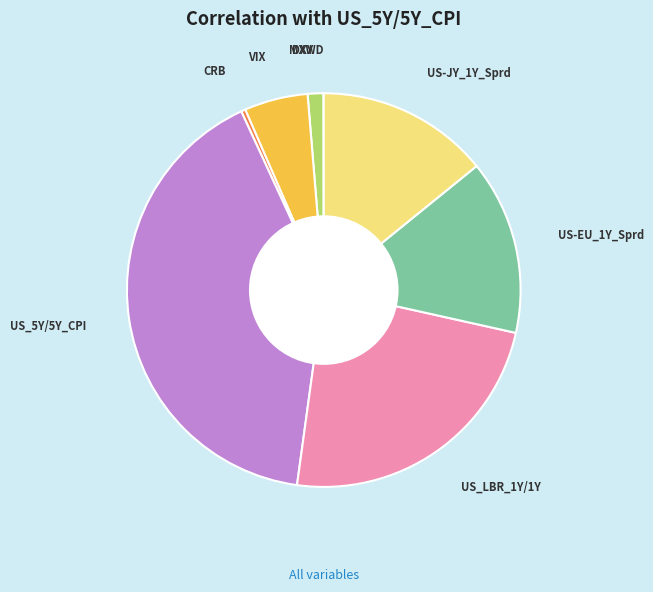

Does any single category account for the majority?

No